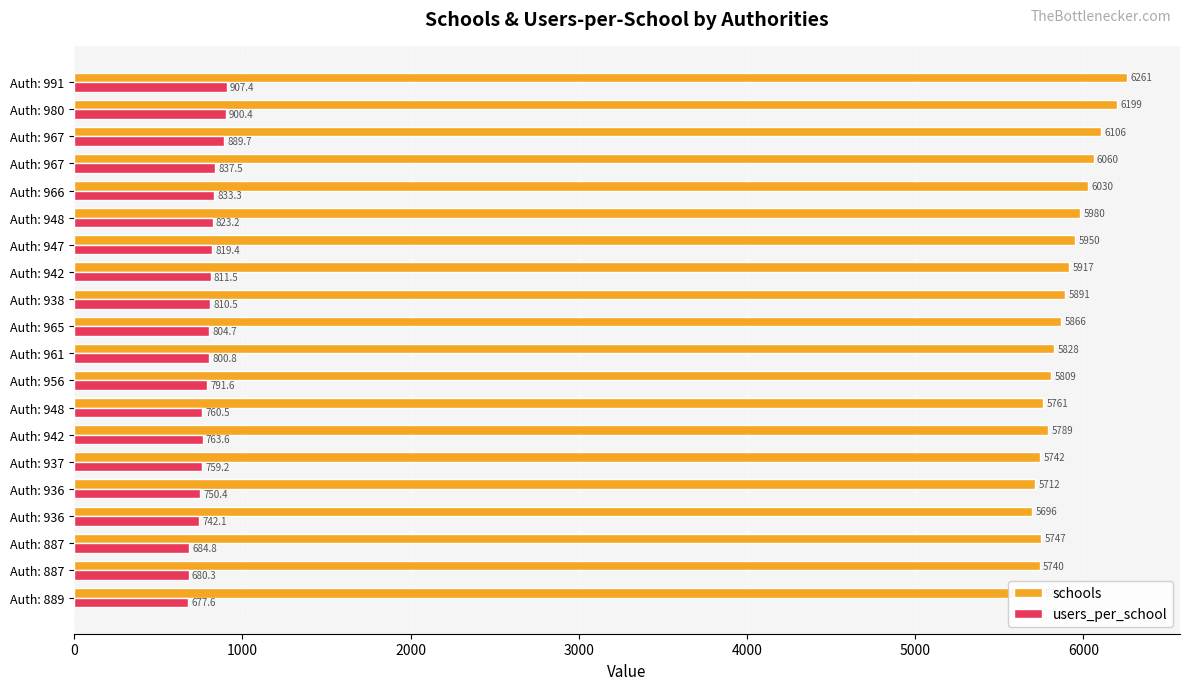

Reading left to right, list all the values displayed in this chart.

schools: 5748.0	5740.0	5747.0	5696.0	5712.0	5742.0	5789.0	5761.0	5809.0	5828.0	5866.0	5891.0	5917.0	5950.0	5980.0	6030.0	6060.0	6106.0	6199.0	6261.0
users_per_school: 677.6	680.3	684.8	742.1	750.4	759.2	763.6	760.5	791.6	800.8	804.7	810.5	811.5	819.4	823.2	833.3	837.5	889.7	900.4	907.4